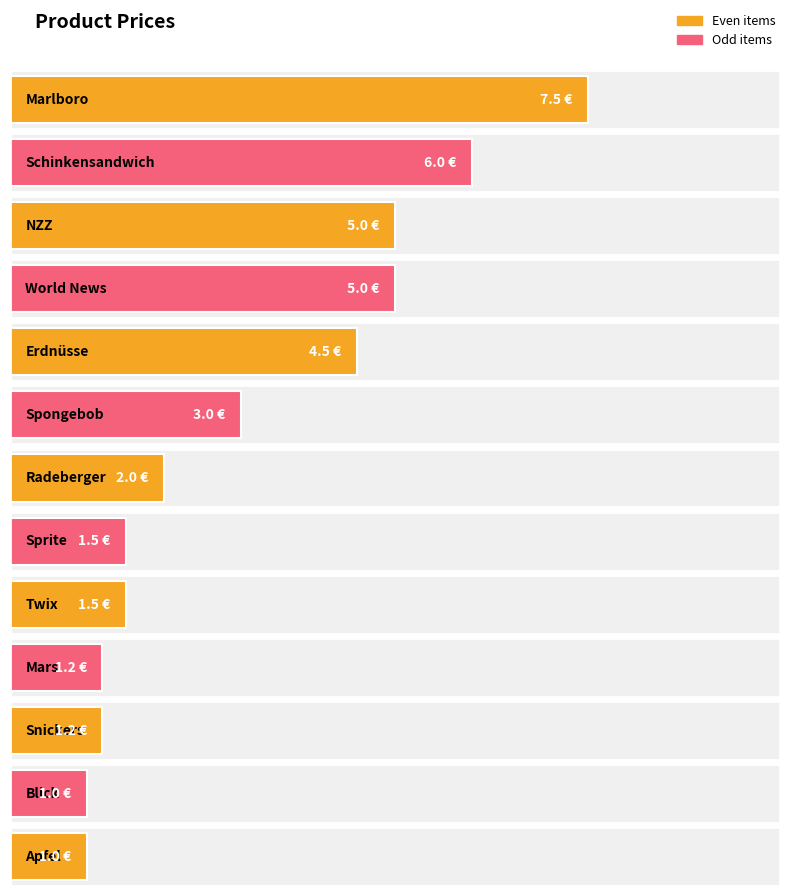

Reading right to left, transcribe all the data shown in this chart.

Apfel=1.0	Blick=1.0	Snickers=1.2	Mars=1.2	Twix=1.5	Sprite=1.5	Radeberger=2.0	Spongebob=3.0	Erdnüsse=4.5	World News=5.0	NZZ=5.0	Schinkensandwich=6.0	Marlboro=7.5